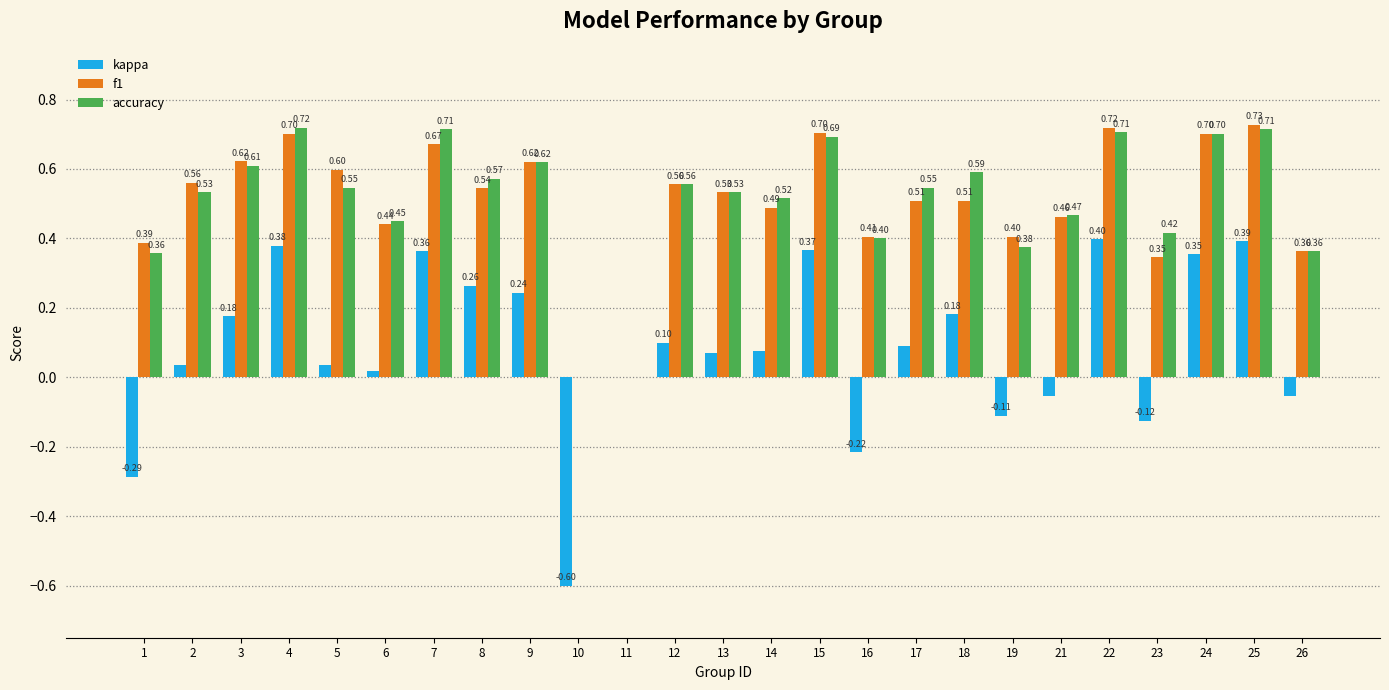

Is the value of kappa at 25 greater than the value of accuracy at 26?

Yes